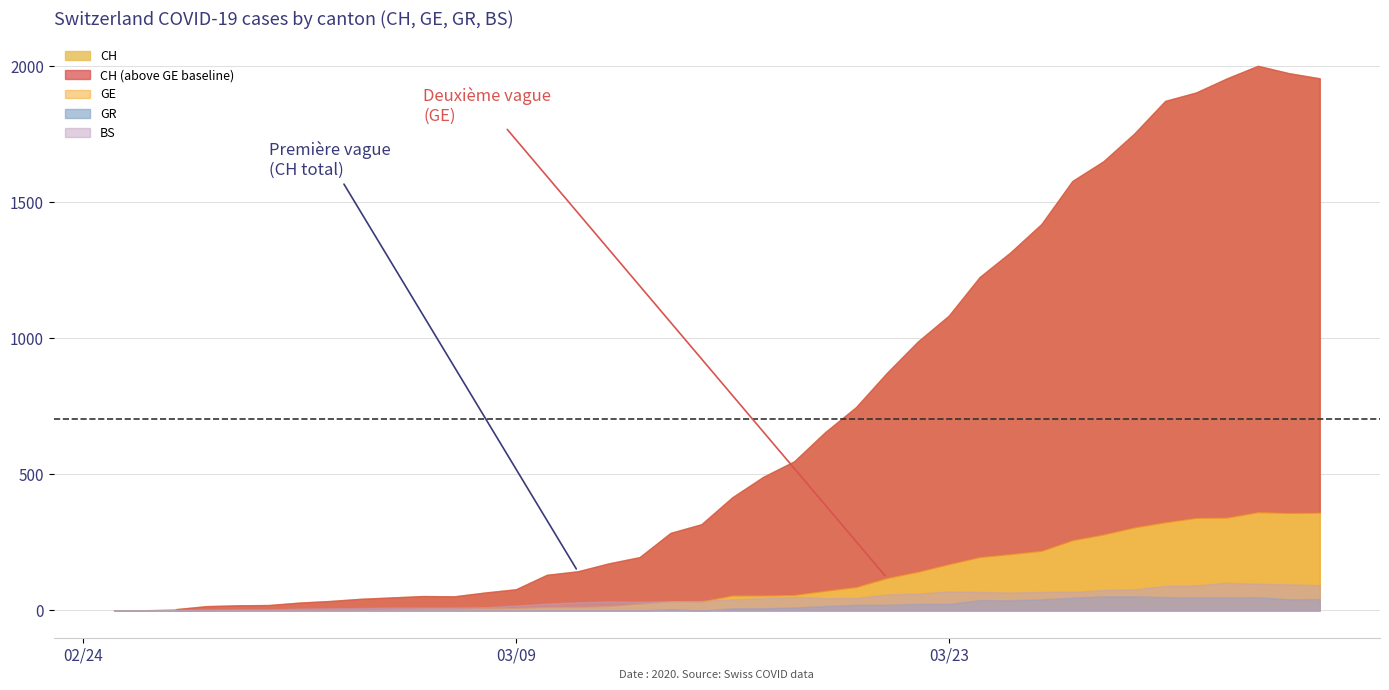

What is the difference between the maximum and minimum values in the GE series?

362